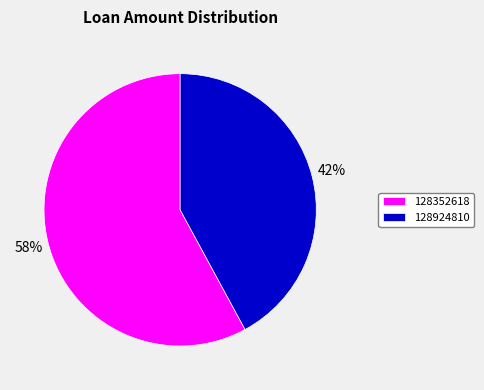

To the nearest percent, what is the combined percentage of 128924810 and 128352618?

100%